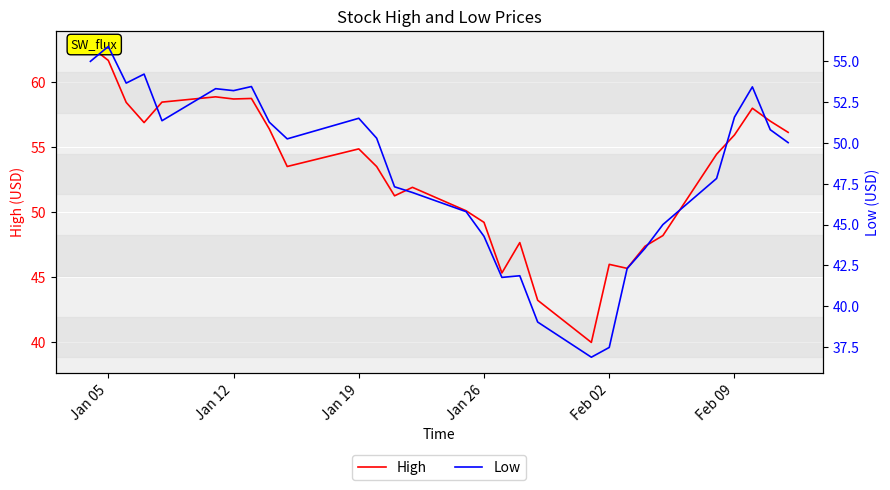

What is the difference between the maximum and second lowest values in the Low series?

18.4